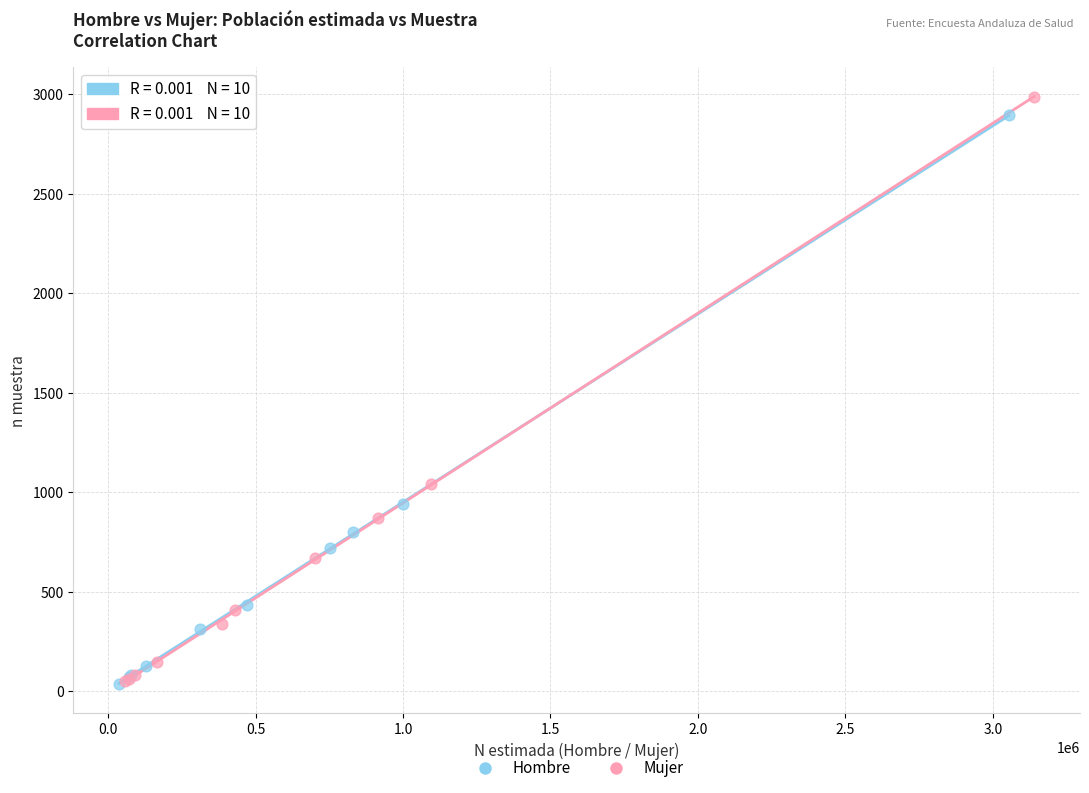

Which series has the widest spread of Y values?

Mujer